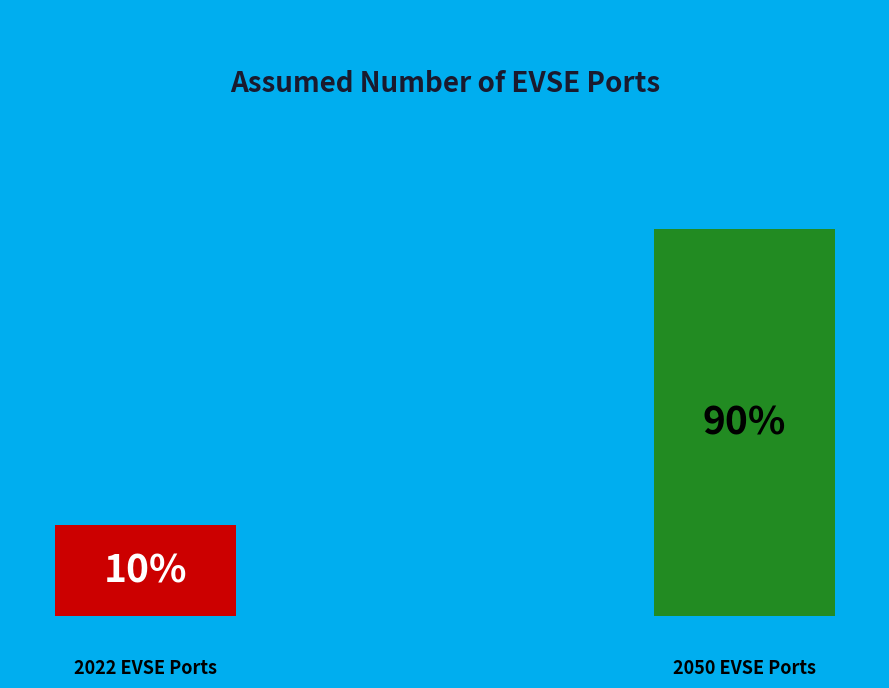

How many segments does this pie chart have?

2